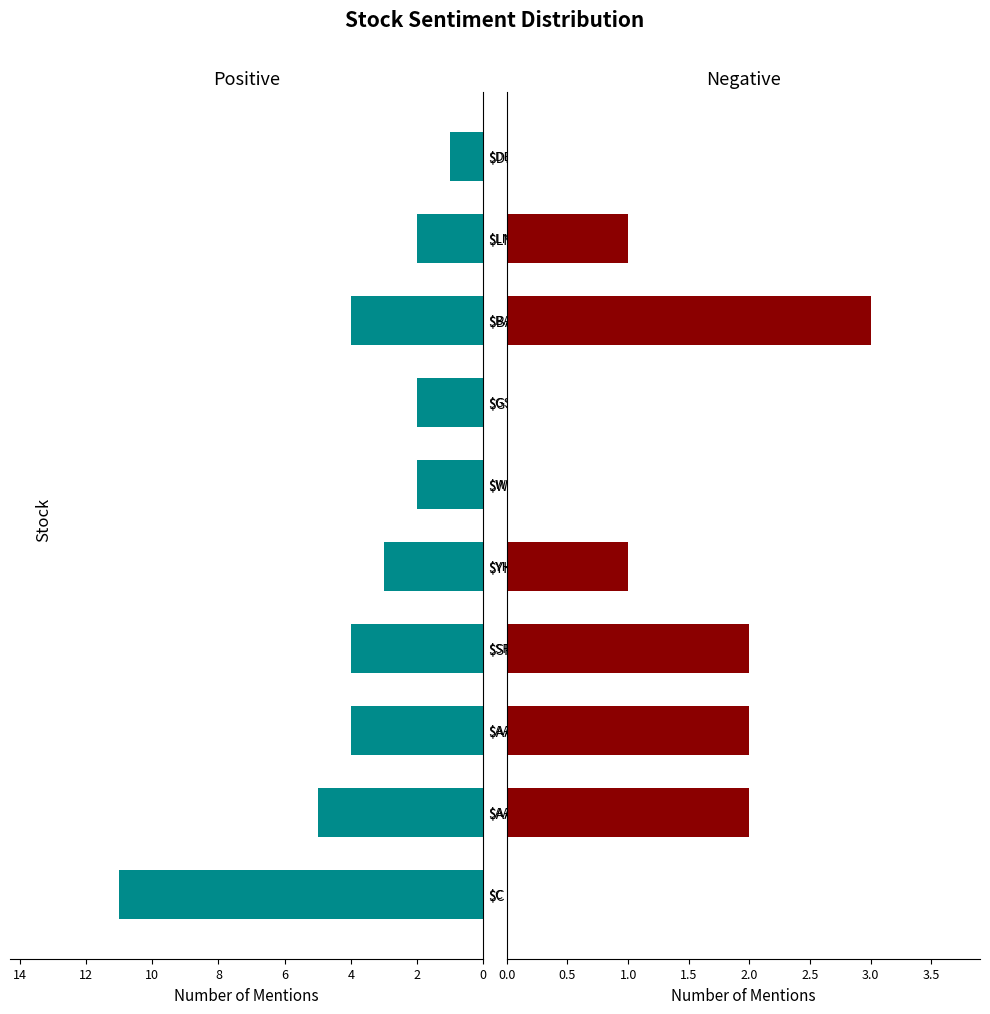

Reading left to right, what are all the values shown in this chart?

Positive: 11	5	4	4	3	2	2	4	2	1
Negative: 0	2	2	2	1	0	0	3	1	0